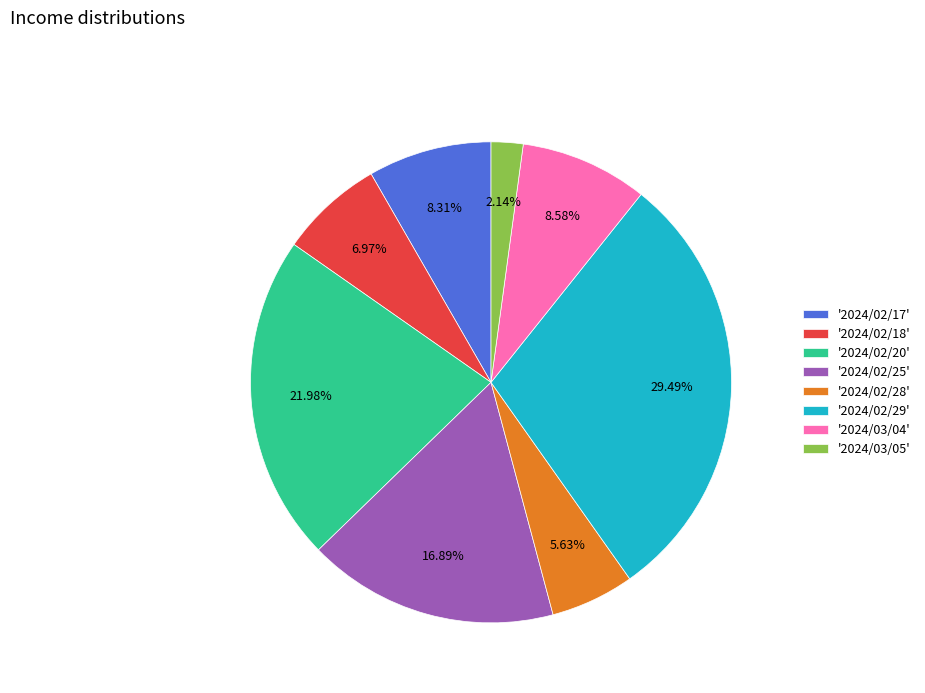

Approximately how many times larger is the value at '2024/03/05' compared to '2024/02/28'?

0.4